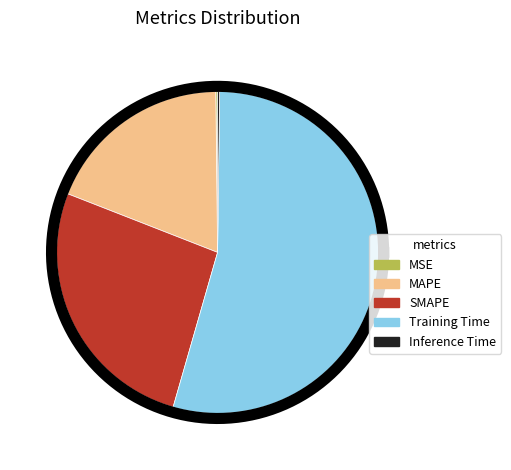

Which category has the smallest portion of the pie?

MSE